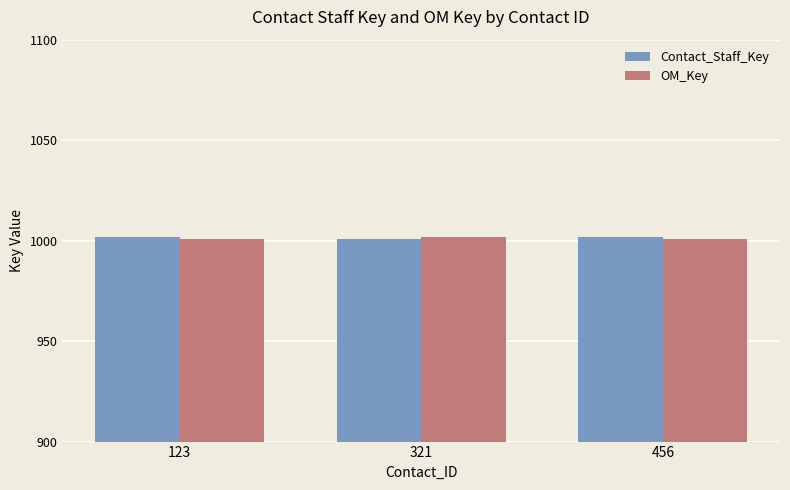

At how many categories does at least one series exceed 1001?

3